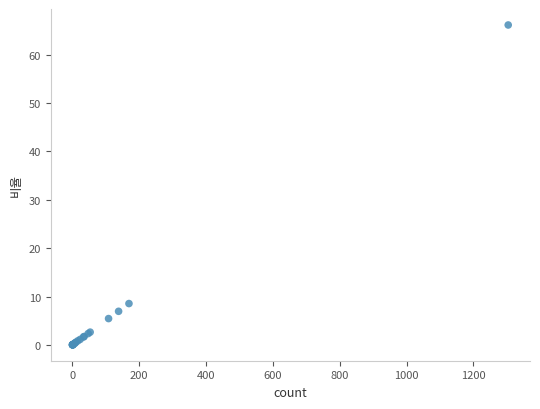

What Y value in the scatter plot is closest to 33?

8.6